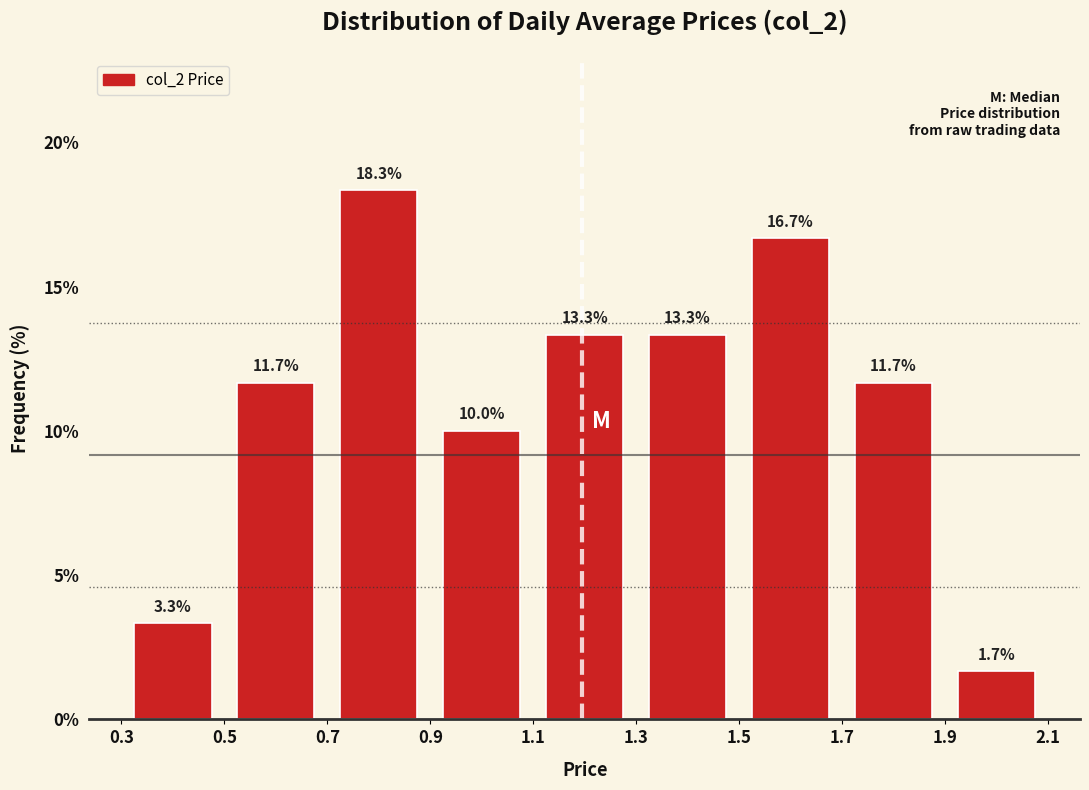

How tall is the bar that spans 1.3 to 1.5 on the x-axis?

13.3